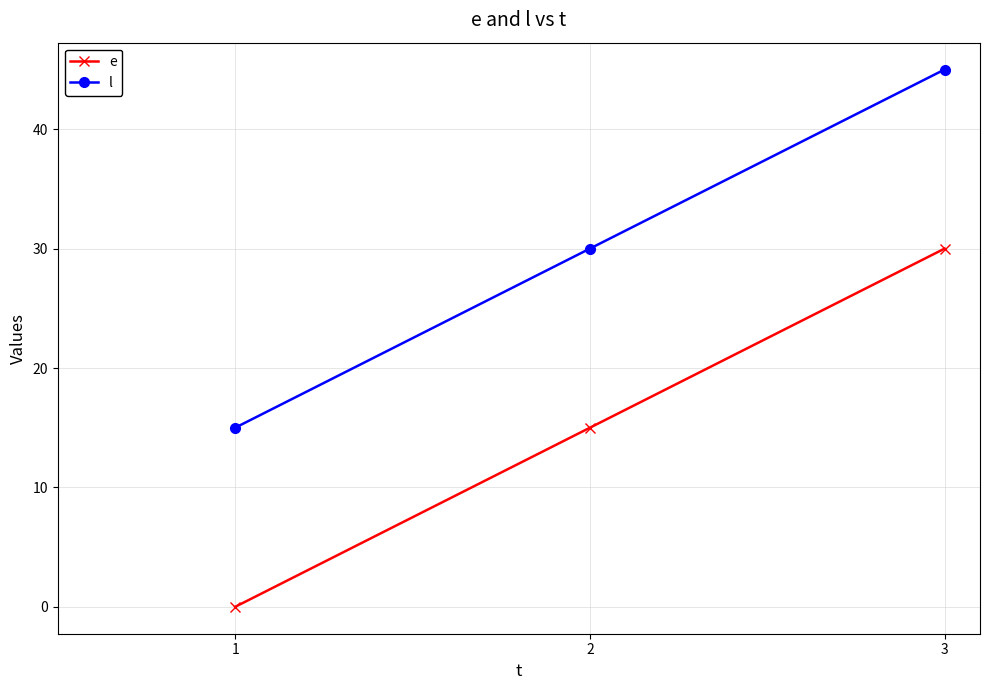

The value of l at 2 is 19. True or false?

False